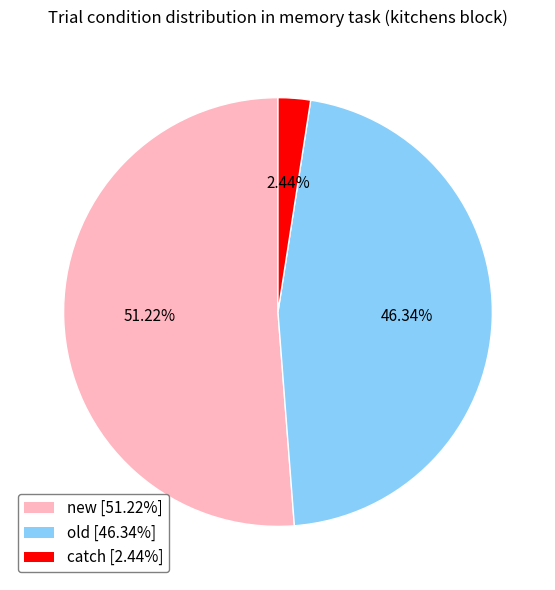

Count the number of slices in the pie.

3